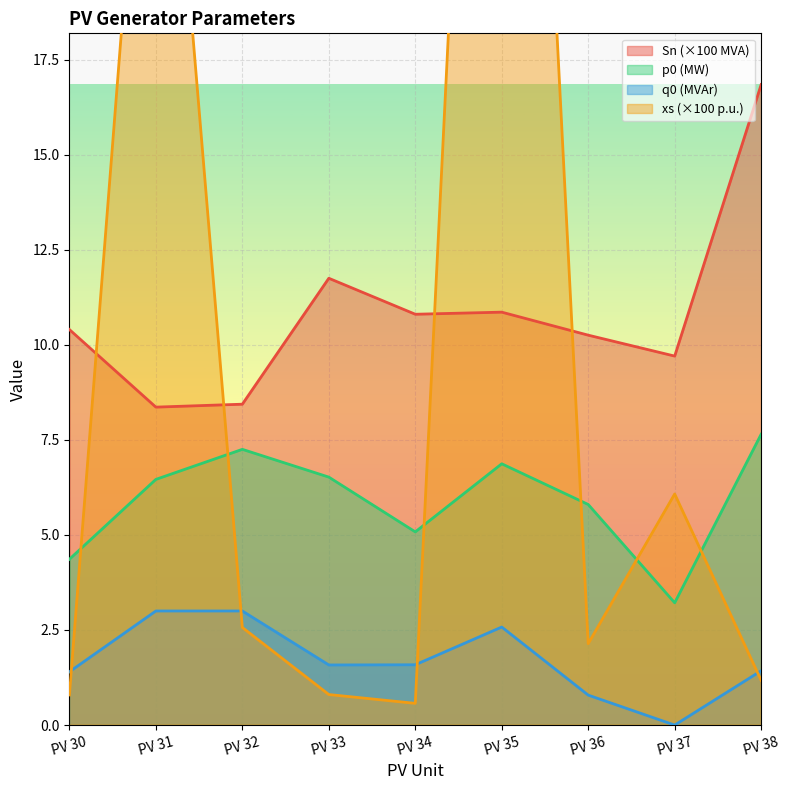

After their last crossing, which series has the higher values: Sn (×100 MVA) or xs (×100 p.u.)?

Sn (×100 MVA)